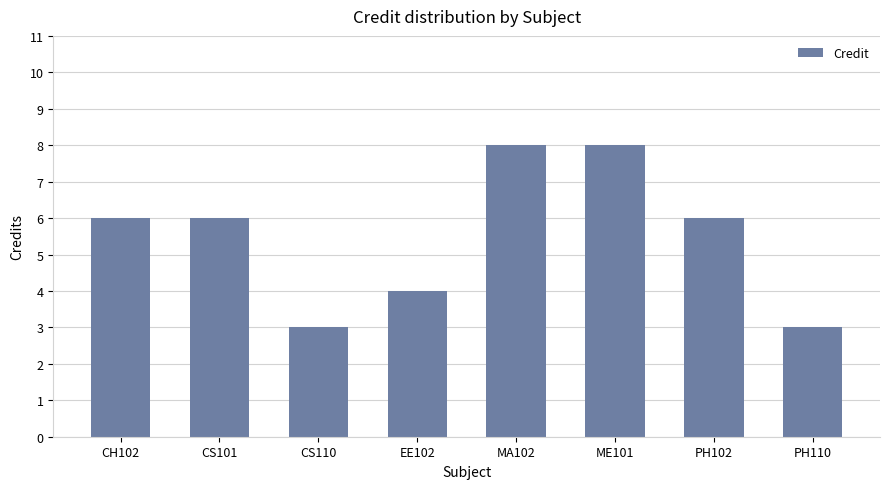

What is the sum of the values at MA102 and EE102?

12